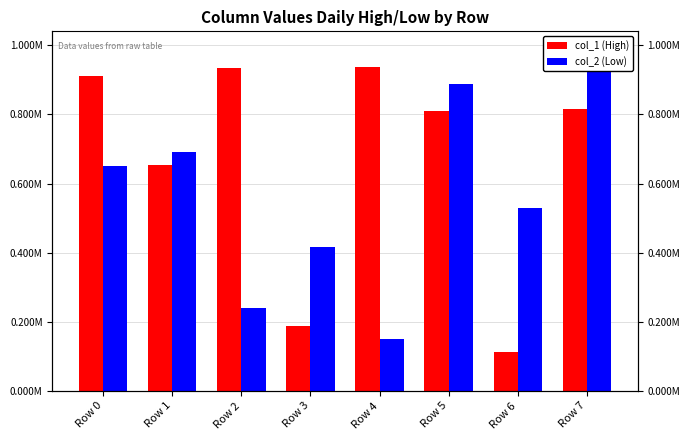

What are all the series names shown in the legend?

col_1 (High), col_2 (Low)